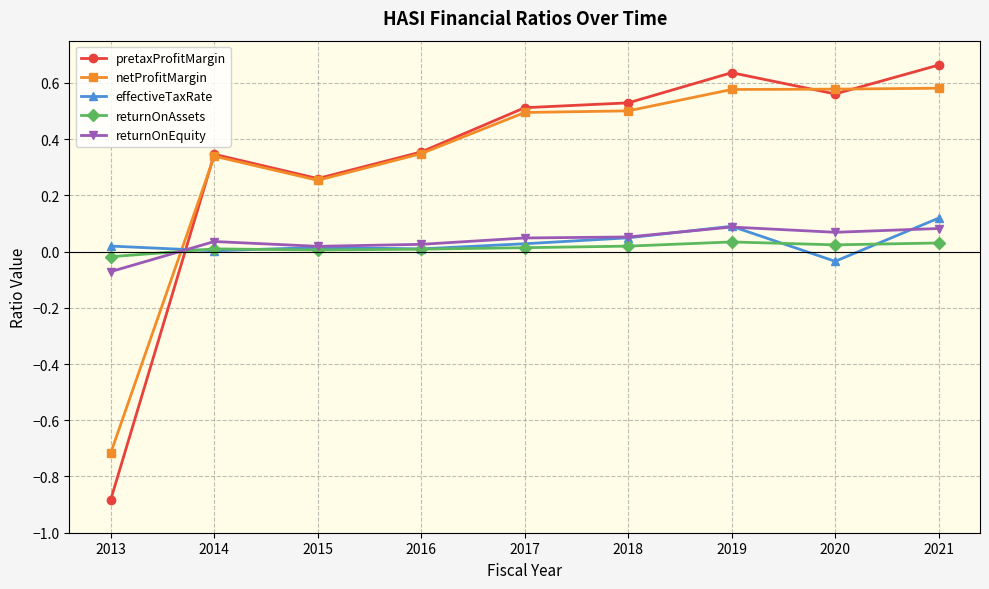

What are all the series names shown in the legend?

pretaxProfitMargin, netProfitMargin, effectiveTaxRate, returnOnAssets, returnOnEquity